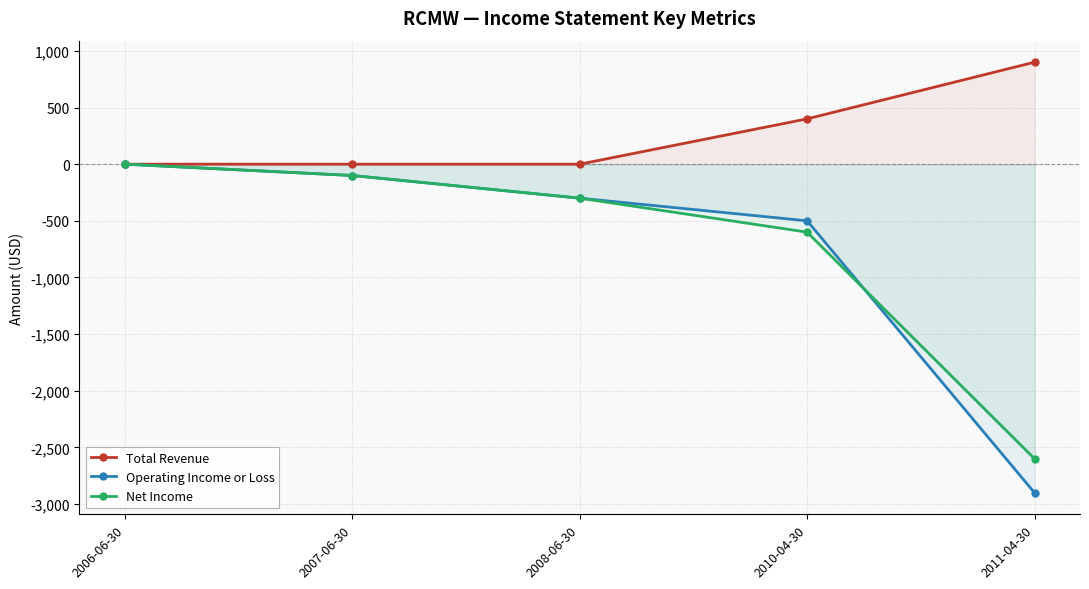

True or false: Operating Income or Loss and Total Revenue cross at least once.

False